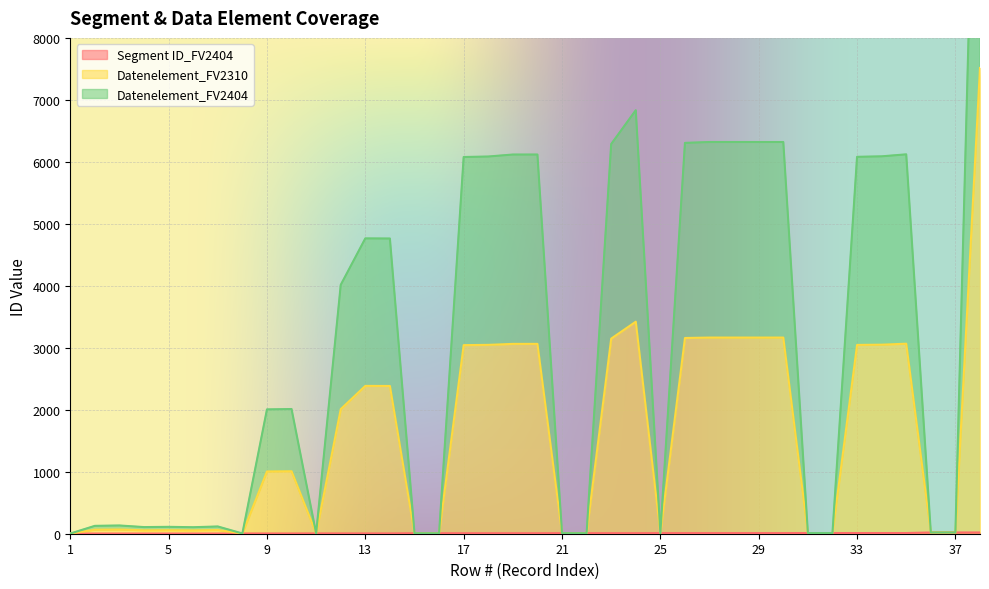

True or false: Segment ID_FV2404 and Datenelement_FV2310 cross at least once.

False